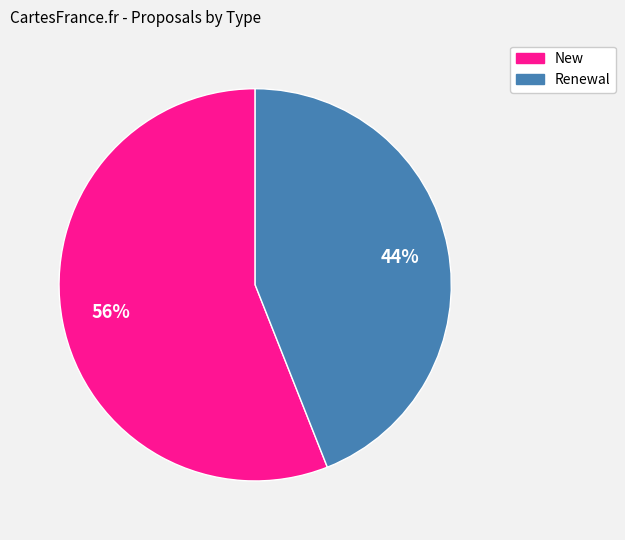

Between New and Renewal, which is larger?

New